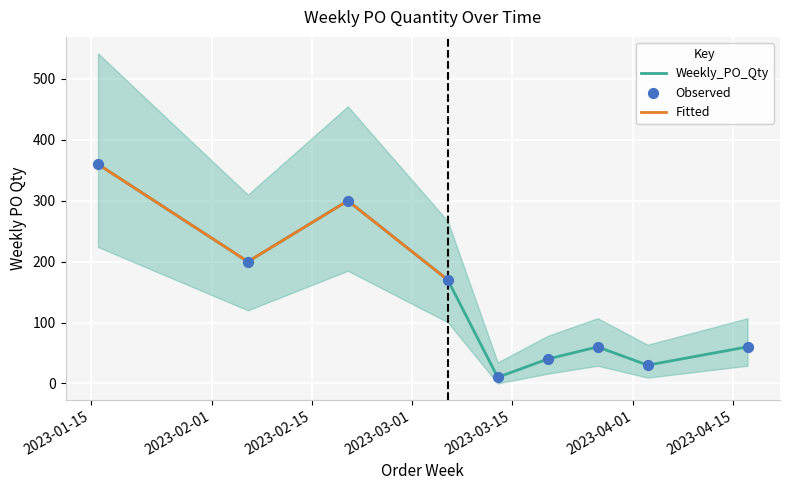

What is the change in value from 2023-02-06 to 2023-03-06?

-30